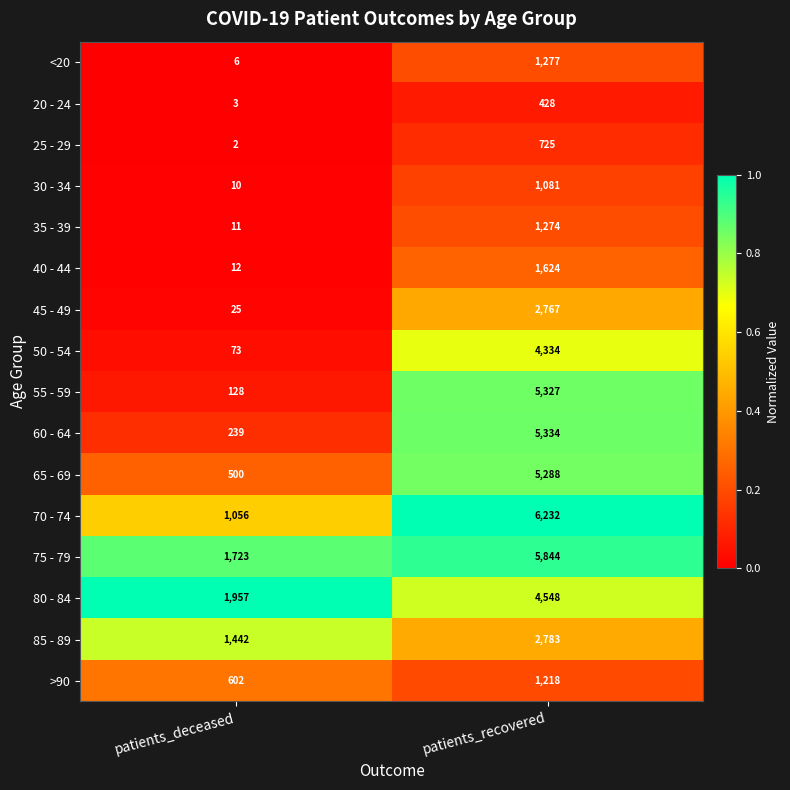

How many data points does each series have?

2